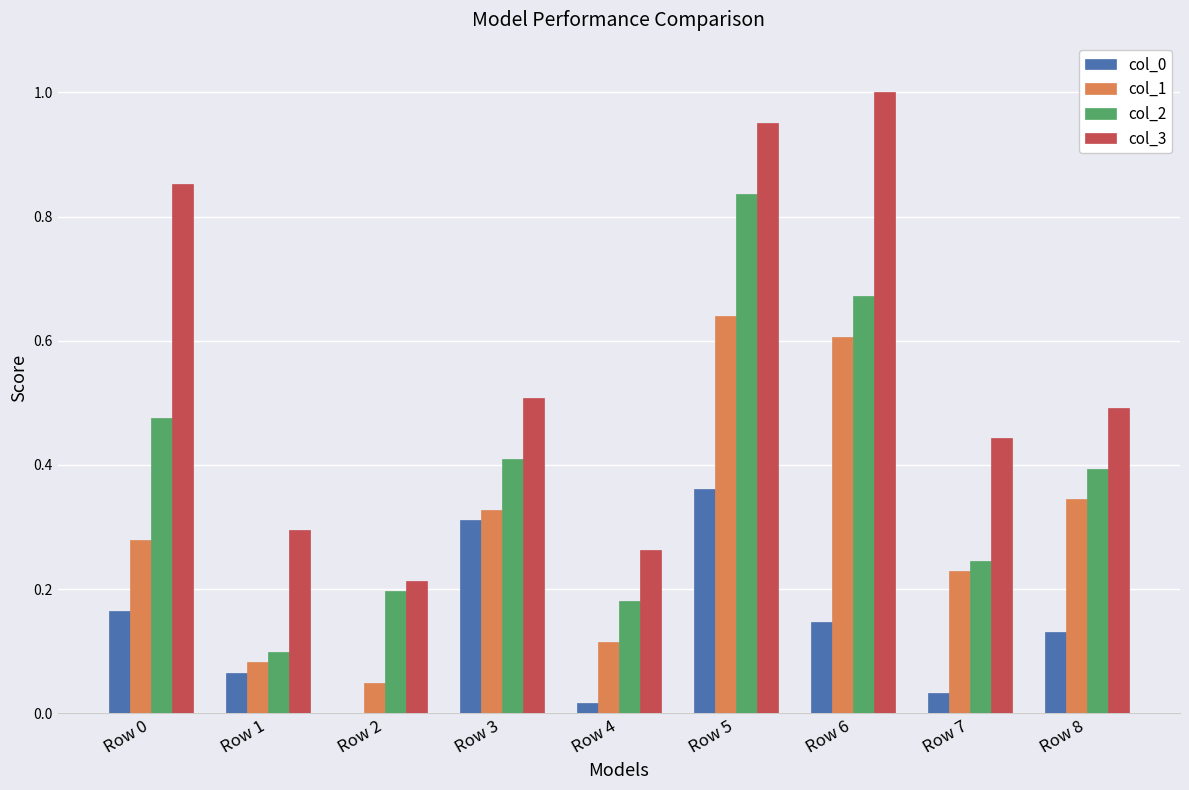

Which series changed the most between Row 0 and Row 3?

col_3